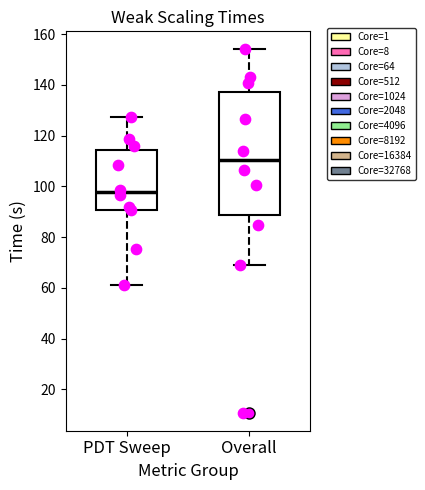

Where is the upper edge of the box for Overall on the y-axis? The values are not printed on the chart, so give them approximately, as read against the axis.

138